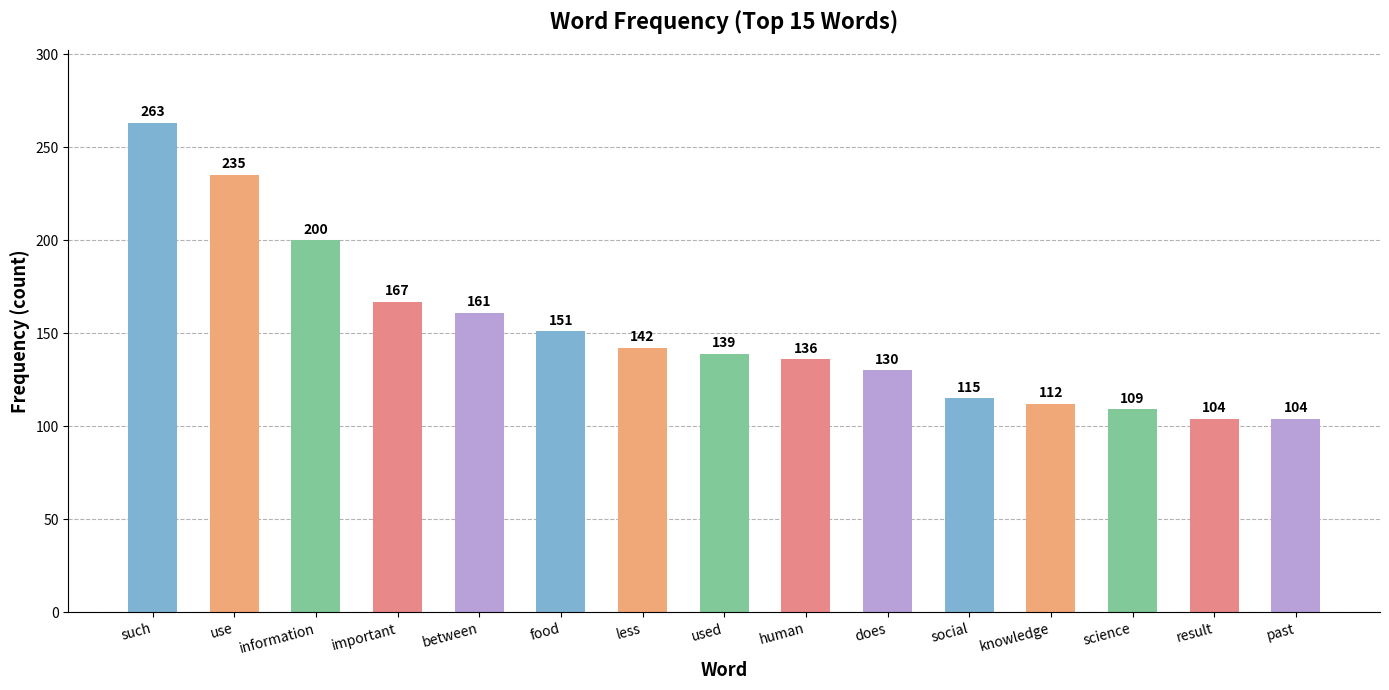

Reading right to left, transcribe all the data shown in this chart.

104	104	109	112	115	130	136	139	142	151	161	167	200	235	263